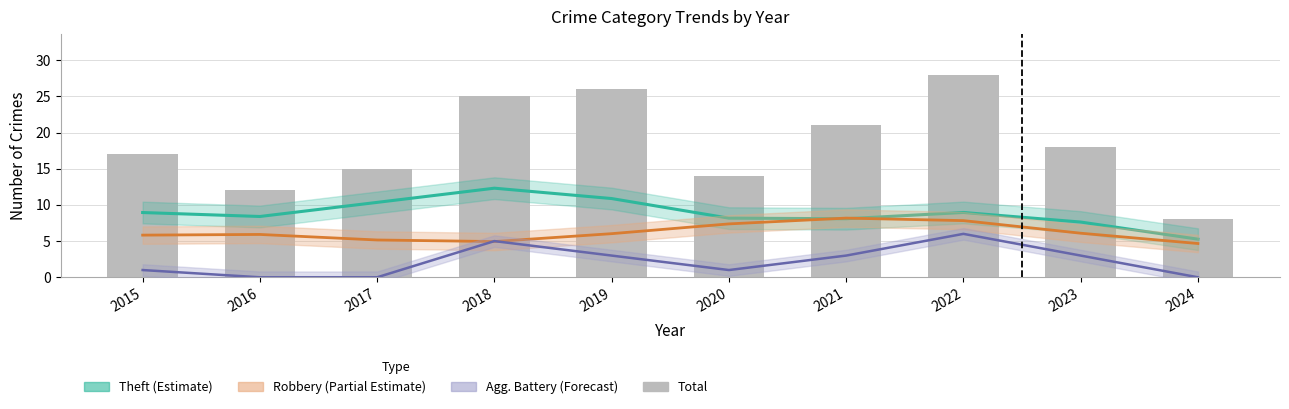

Read the Total value at 2024.

8.0